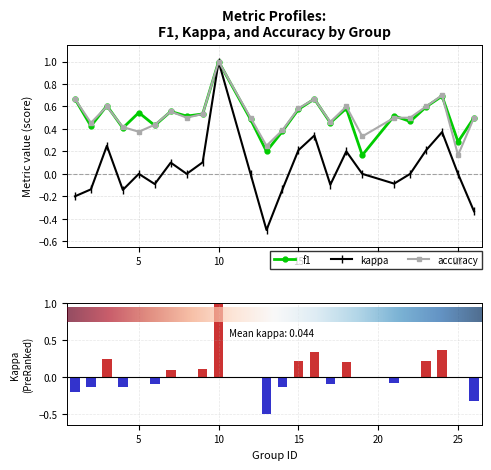

What is the value of the kappa bar at the 6th from the left?

-0.1